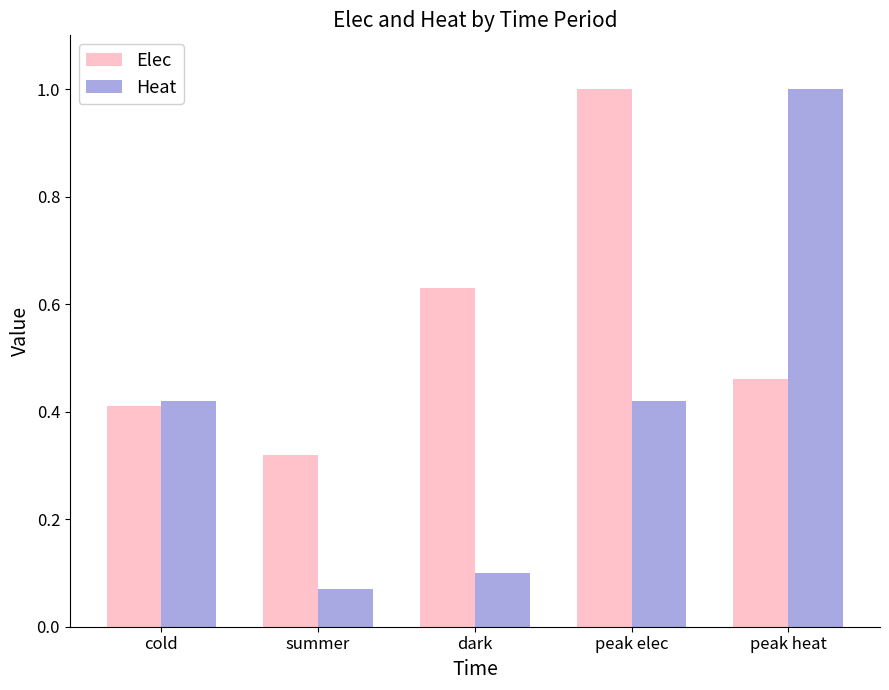

What is the total value across all series at peak elec?

1.4